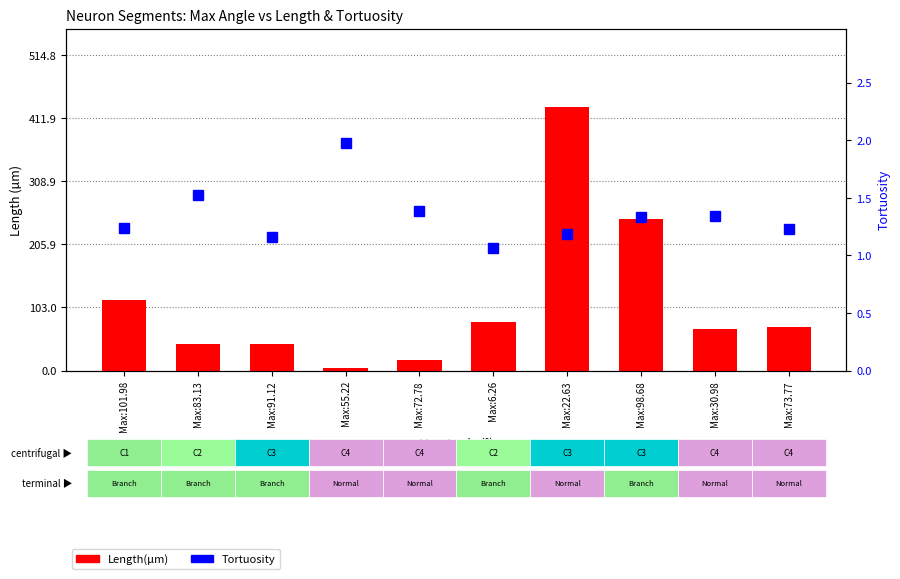

What is the sum of the Length(µm) values at Max:91.12 and Max:22.63?

471.8